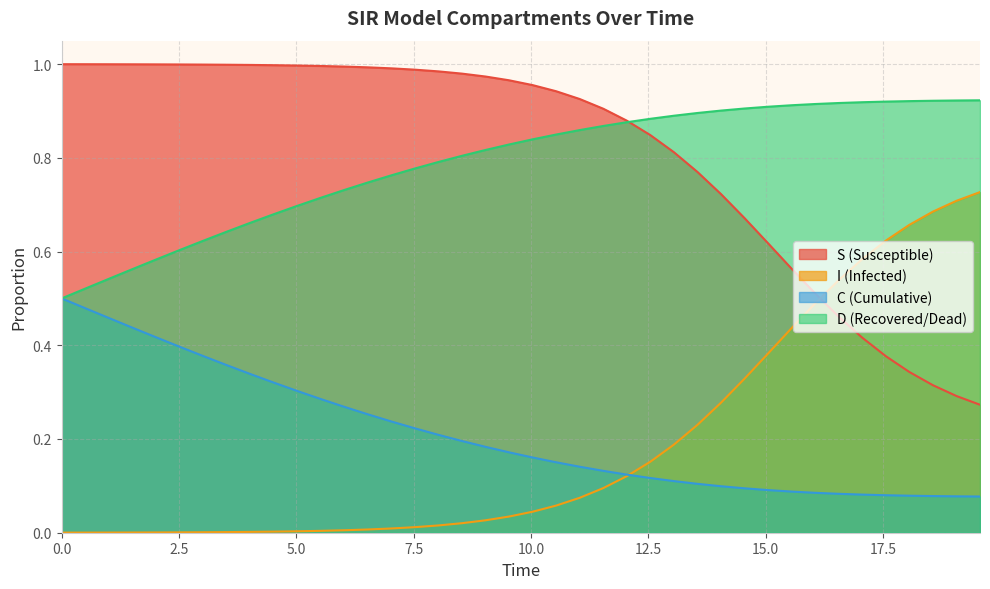

Which series has the largest total across all categories?

S (Susceptible)